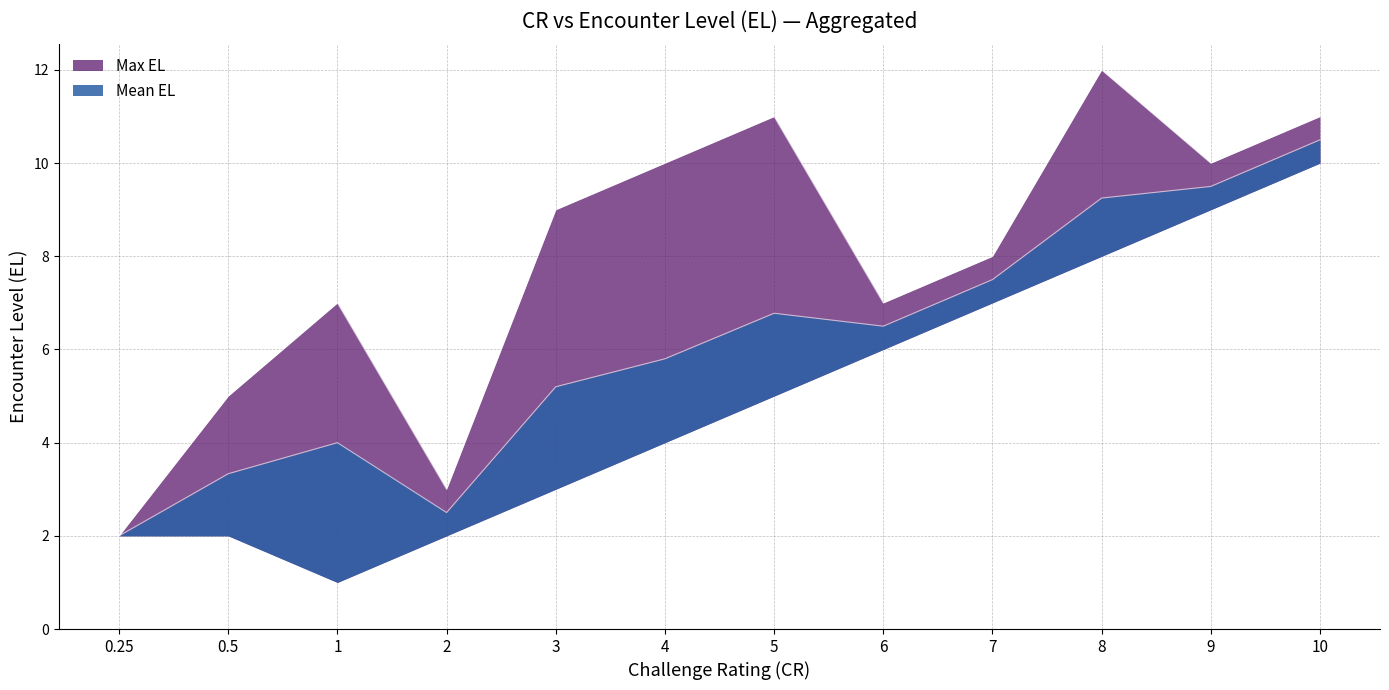

At 0.5, list the series in order from smallest to largest.

Mean EL, Max EL